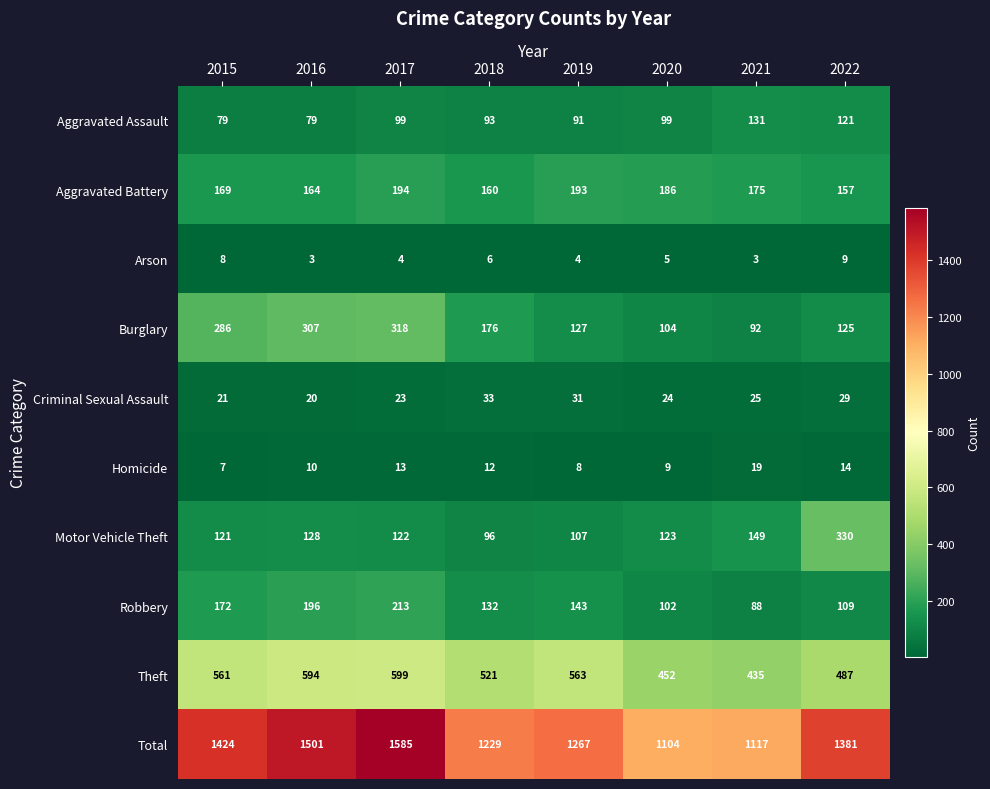

Rank the series at 2017 from highest to lowest value.

Total, Theft, Burglary, Robbery, Aggravated Battery, Motor Vehicle Theft, Aggravated Assault, Criminal Sexual Assault, Homicide, Arson